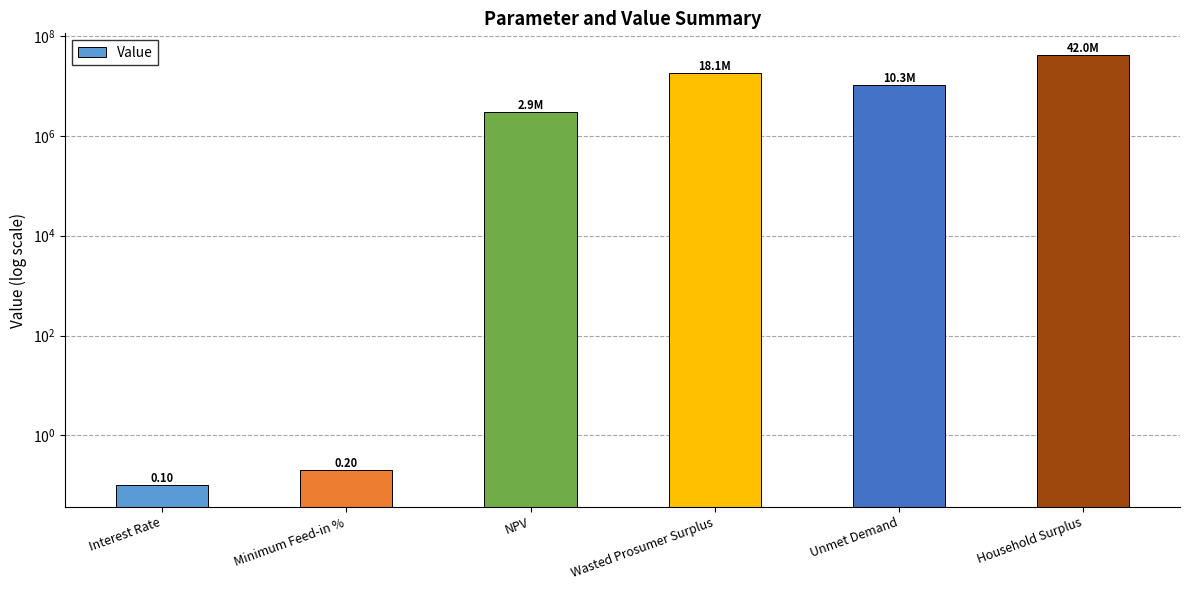

Where is the data nearest to the value 20981473?

Wasted Prosumer Surplus